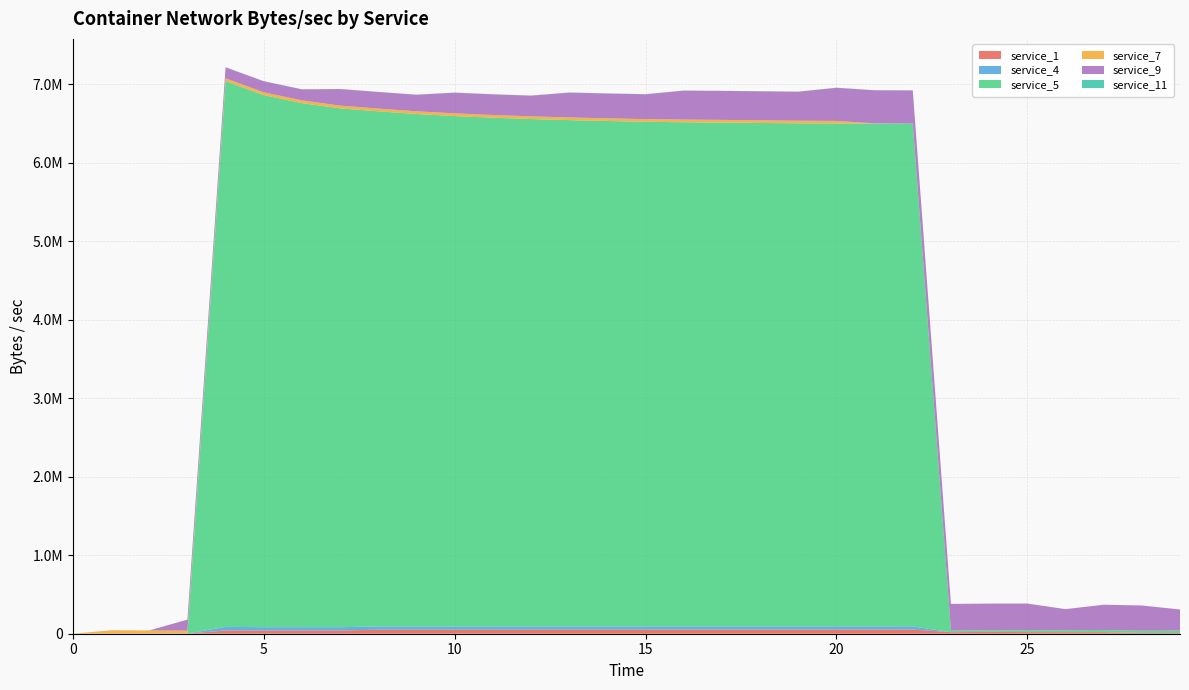

Reading right to left, list all the values displayed in this chart.

service_1: 29=9607.2	28=9691.9	27=19770.2	26=19818.3	25=20658.7	24=23317.9	23=19477.7	22=53322.8	21=53211.1	20=53259.8	19=52704.4	18=52746.7	17=52700.5	16=52629.3	15=52199.8	14=52030.7	13=51975.4	12=51639.2	11=51190.7	10=51217.0	9=50886.3	8=50921.0	7=41514.4	6=41410.4	5=40927.7	4=41569.3	3=1505.8	2=1053.6	1=907.2	0=27.4
service_4: 29=0.0	28=0.0	27=0.0	26=0.0	25=0.0	24=0.0	23=0.0	22=40590.9	21=40590.9	20=40610.9	19=40610.8	18=40643.4	17=40679.9	16=40720.9	15=40767.3	14=40820.4	13=40881.7	12=40953.2	11=41037.7	10=41139.1	9=41263.1	8=41418.0	7=41617.2	6=41882.8	5=42254.6	4=46074.9	3=0.0	2=0.0	1=0.0	0=0.0
service_5: 29=30824.1	28=28324.9	27=28047.2	26=25062.0	25=23673.5	24=20757.7	23=20191.5	22=6408227.1	21=6406703.9	20=6408104.2	19=6411359.2	18=6416014.0	17=6421150.7	16=6424906.4	15=6431443.0	14=6441589.2	13=6452845.6	12=6466958.3	11=6483920.6	10=6504883.5	9=6531314.9	8=6565675.8	7=6612092.5	6=6678503.7	5=6781139.1	4=6953797.2	3=0.0	2=0.0	1=0.0	0=0.0
service_7: 29=0.0	28=0.0	27=0.0	26=0.0	25=0.0	24=0.0	23=0.0	22=0.0	21=3401.8	20=33739.9	19=33943.6	18=33986.2	17=34033.7	16=34087.2	15=34147.9	14=34217.2	13=34297.2	12=34390.4	11=34500.7	10=34633.0	9=34794.7	8=34996.9	7=35256.8	6=35603.3	5=36088.5	4=36816.3	3=38029.2	2=40455.3	1=42921.8	0=0.0
service_9: 29=268461.6	28=321917.8	27=321923.3	26=268257.8	25=340315.1	24=340315.1	23=340309.3	22=421984.9	21=421984.9	20=421992.0	19=369212.0	18=369213.5	17=369215.1	16=369216.9	15=316444.1	14=316446.1	13=316448.5	12=263538.6	11=263541.3	10=263544.5	9=210975.2	8=210979.2	7=210984.2	6=140114.3	5=140129.9	4=140141.6	3=140145.5	2=0.0	1=0.0	0=0.0
service_11: 29=0.0	28=0.0	27=0.0	26=0.0	25=0.0	24=0.0	23=0.0	22=1110.8	21=1249.6	20=1258.4	19=1385.4	18=1386.5	17=1387.7	16=1389.1	15=1390.7	14=1392.5	13=1394.6	12=1397.0	11=1399.9	10=1403.4	9=1407.6	8=1412.9	7=1419.7	6=1428.8	5=1441.4	4=1459.5	3=300.4	2=311.1	1=174.1	0=0.0